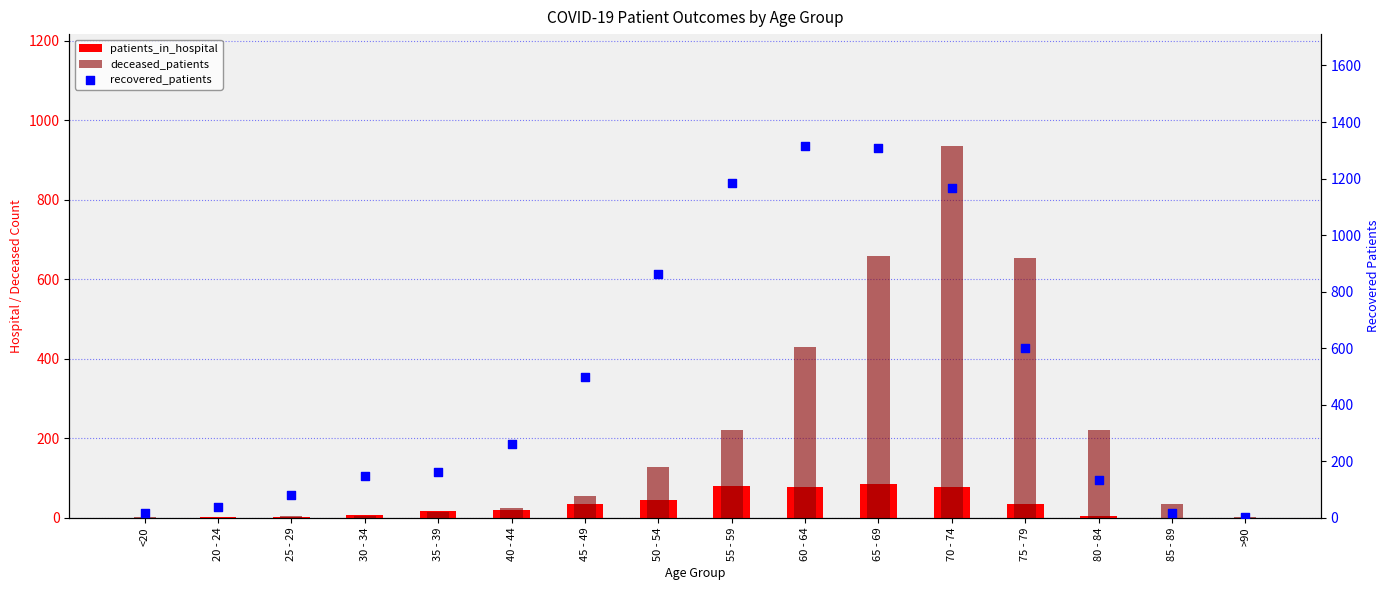

What are all the series names shown in the legend?

patients_in_hospital, deceased_patients, recovered_patients